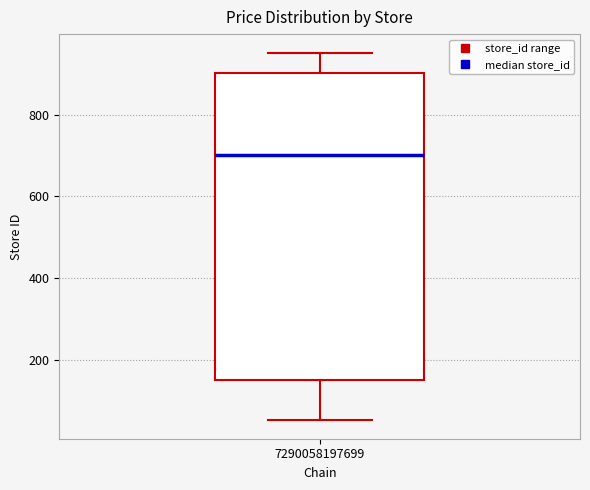

Where is the lower edge of the box at x = 7290058197699 on the y-axis? The values are not printed on the chart, so give them approximately, as read against the axis.

160